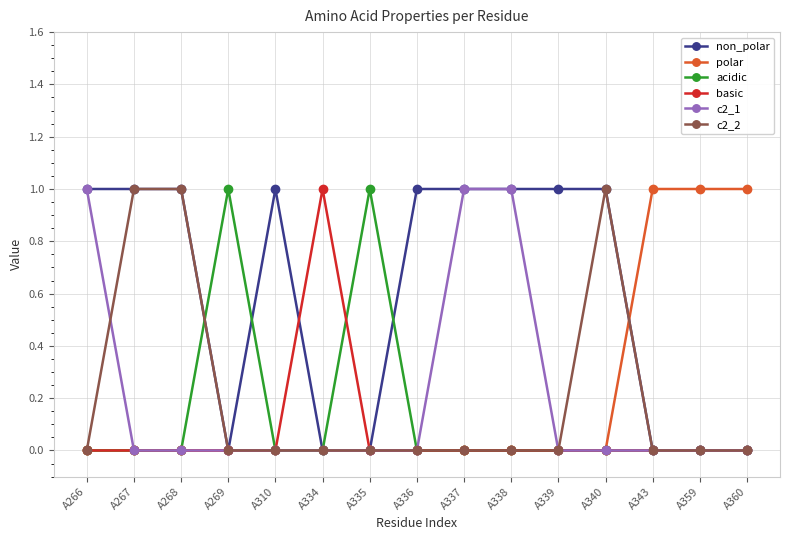

What is the sum of all polar values?

3